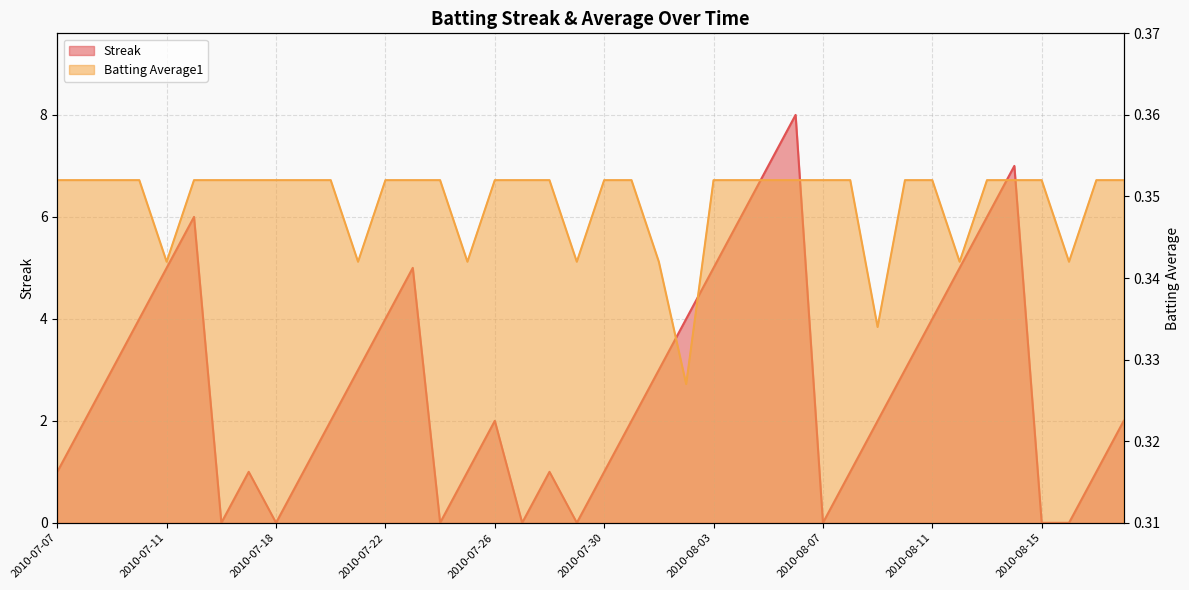

What is the spread (max minus min) of values at 2010-08-13?

5.6